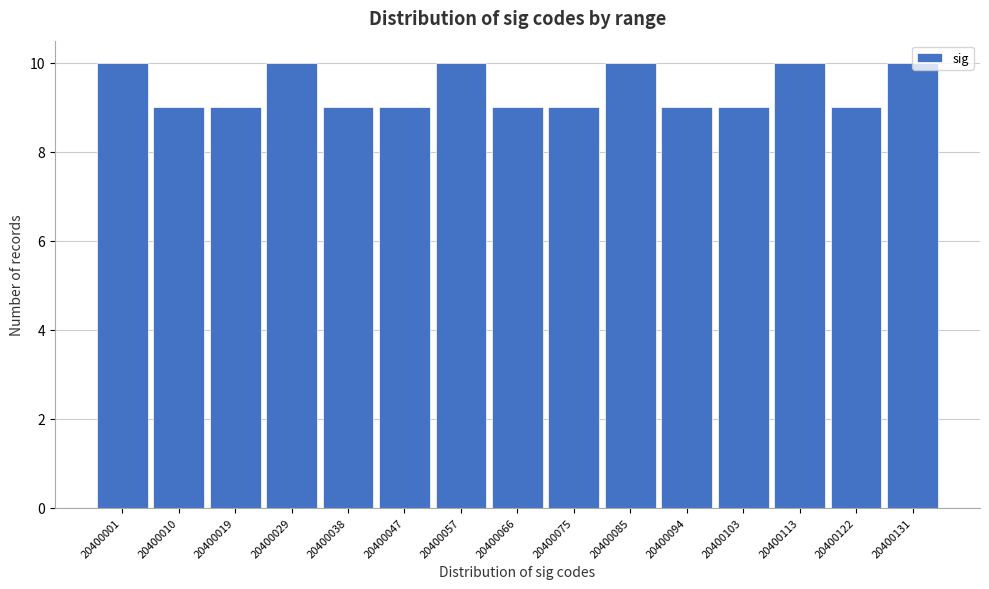

What is the minimum value shown in the chart?

9